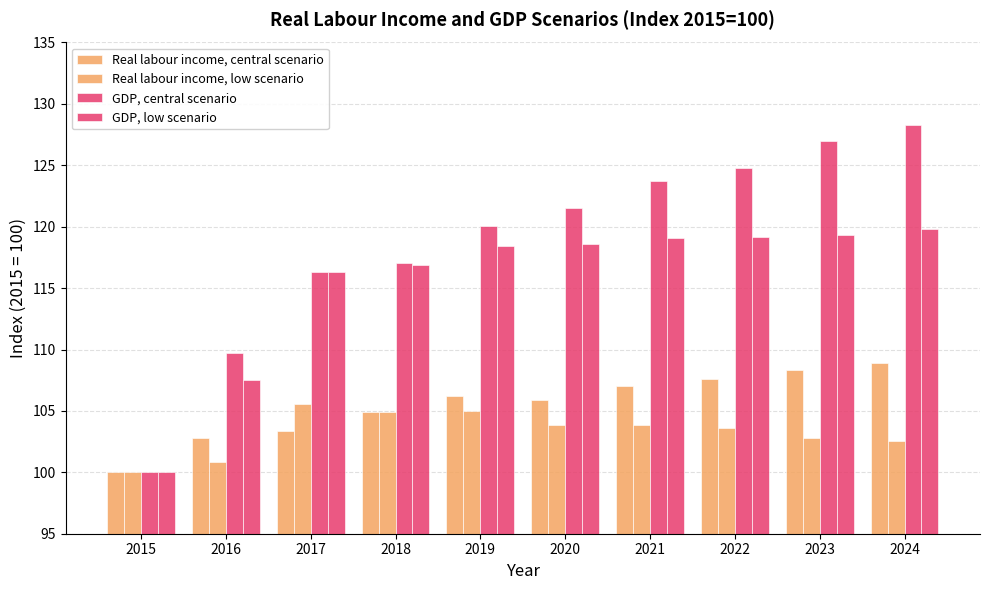

At which label does GDP, central scenario reach its minimum?

2015